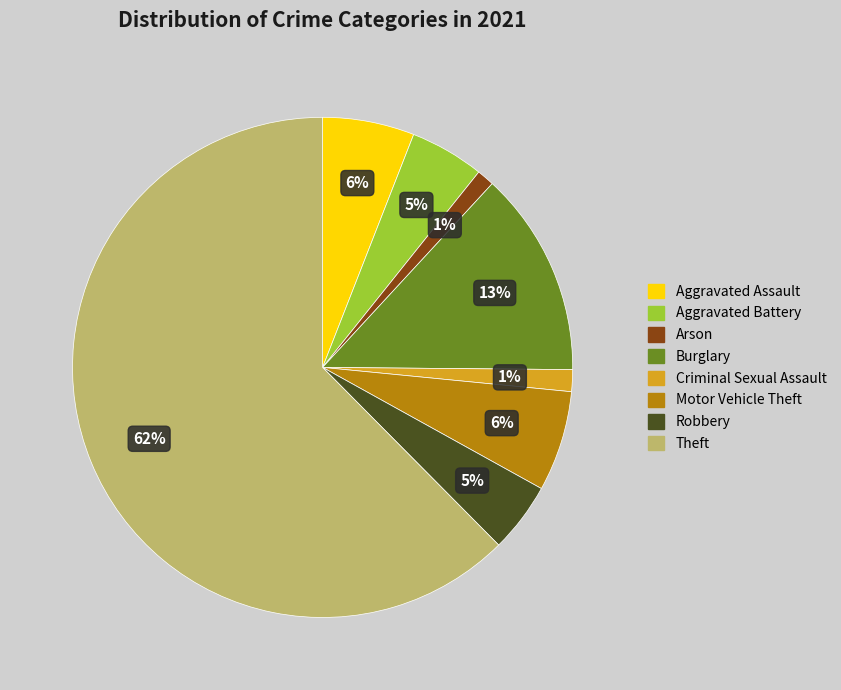

Does any single category account for the majority?

Yes